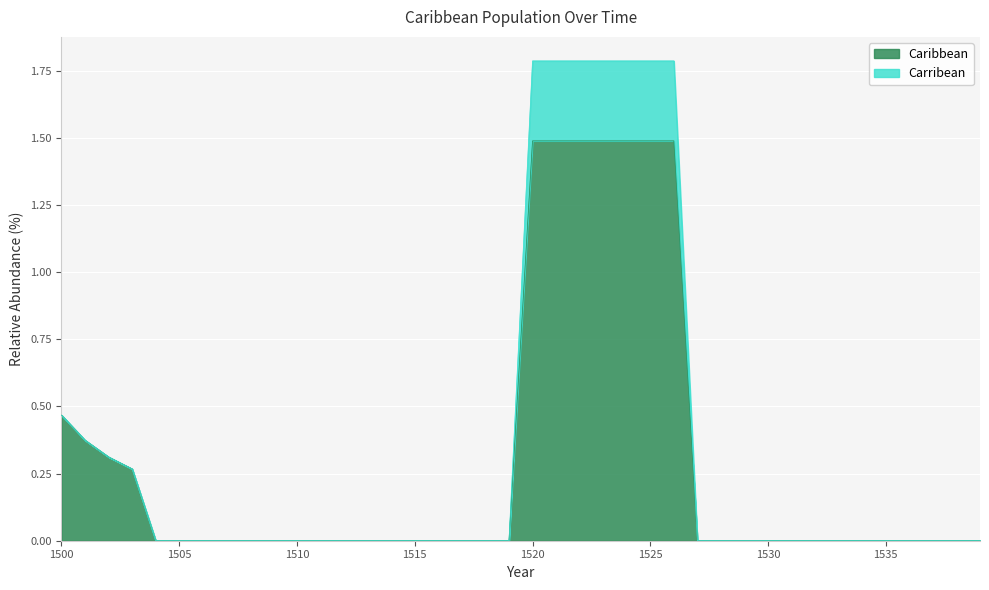

What is the highest value of the Caribbean series?

1.5